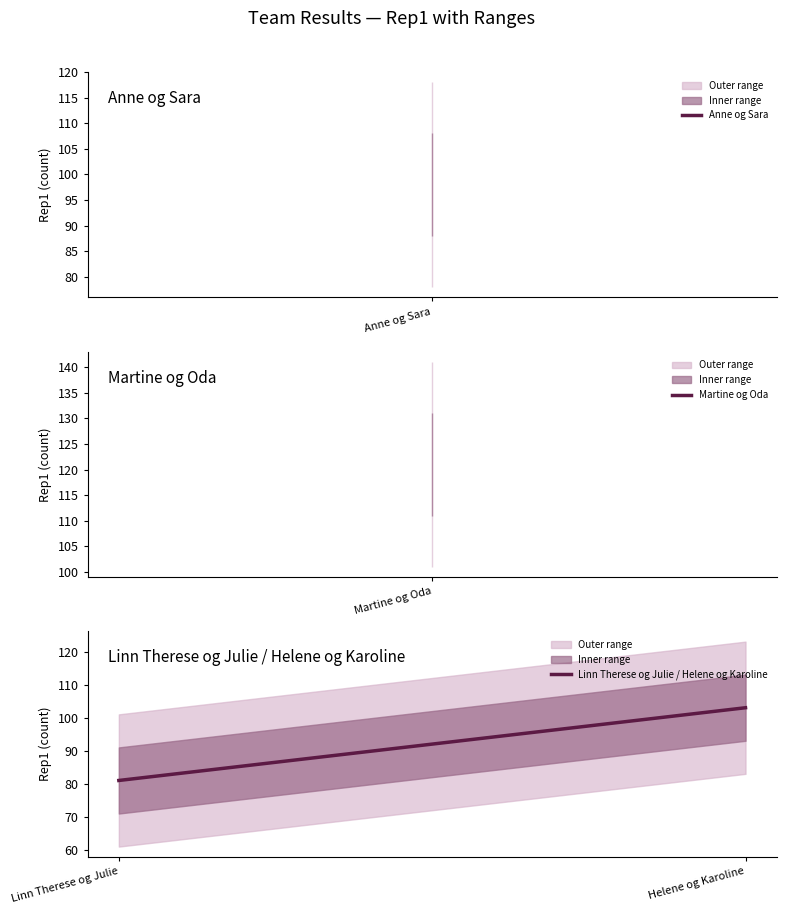

Reading left to right, transcribe all the data shown in this chart.

81	103